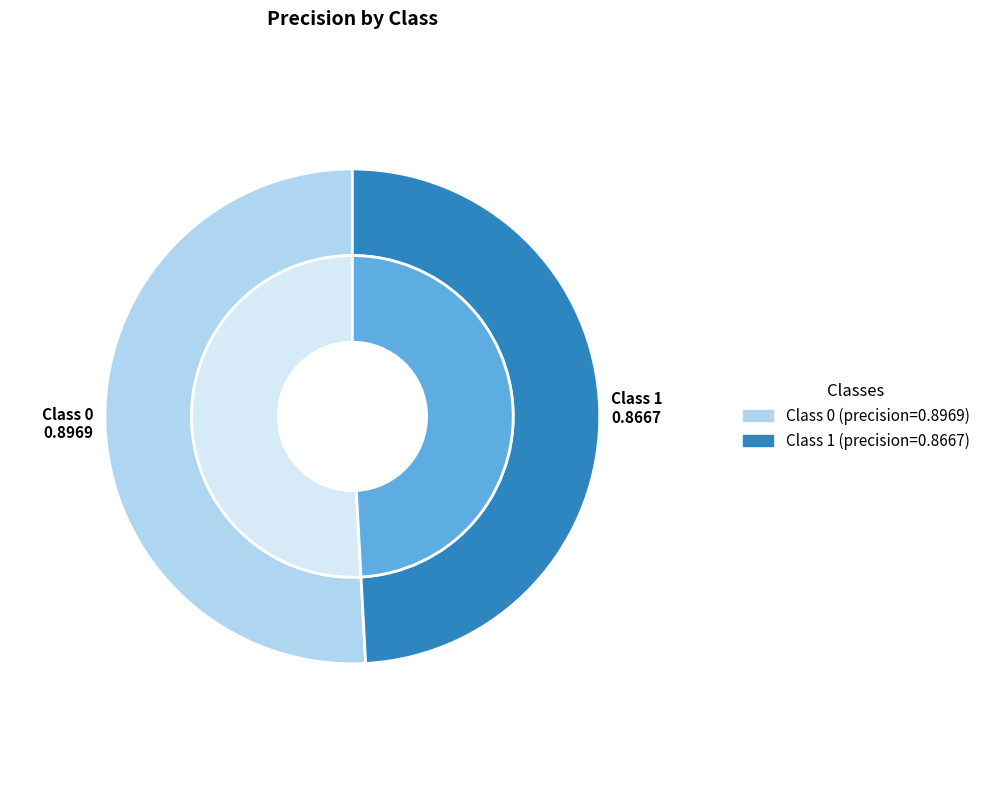

To the nearest percent, what portion does 0 represent?

51%